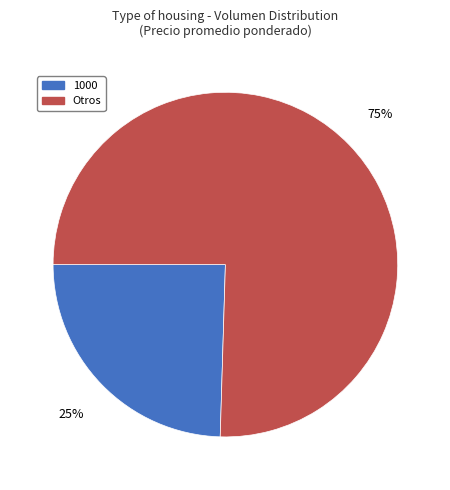

To the nearest percent, what is the average slice percentage?

50%